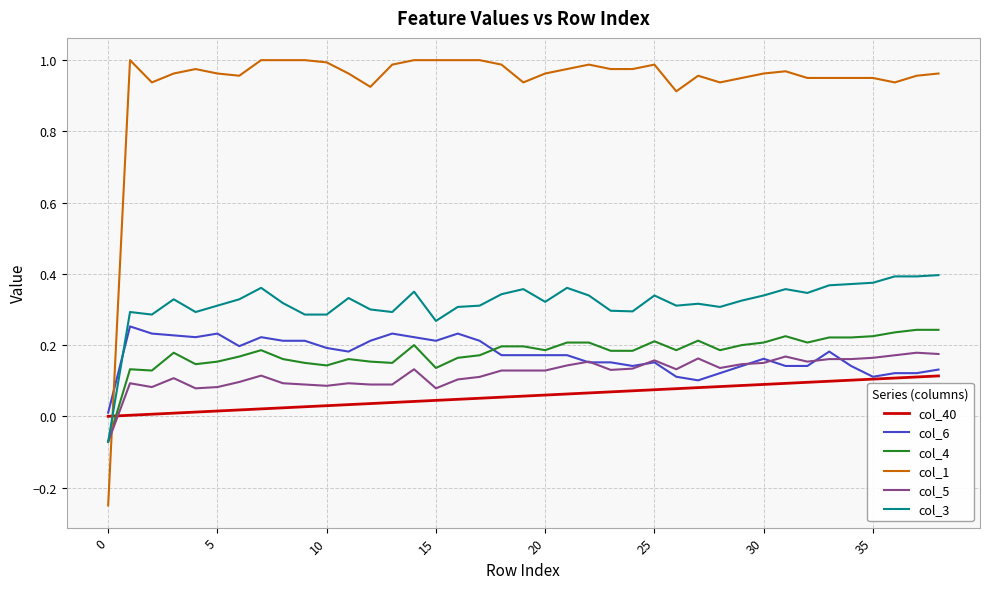

Which series has the largest total across all categories?

col_1